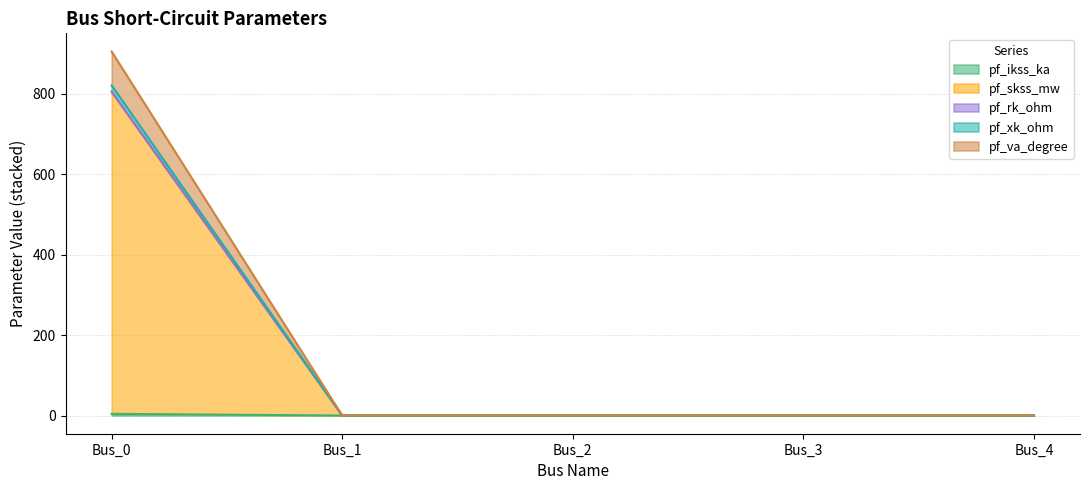

How many positive values does the pf_ikss_ka series have?

1